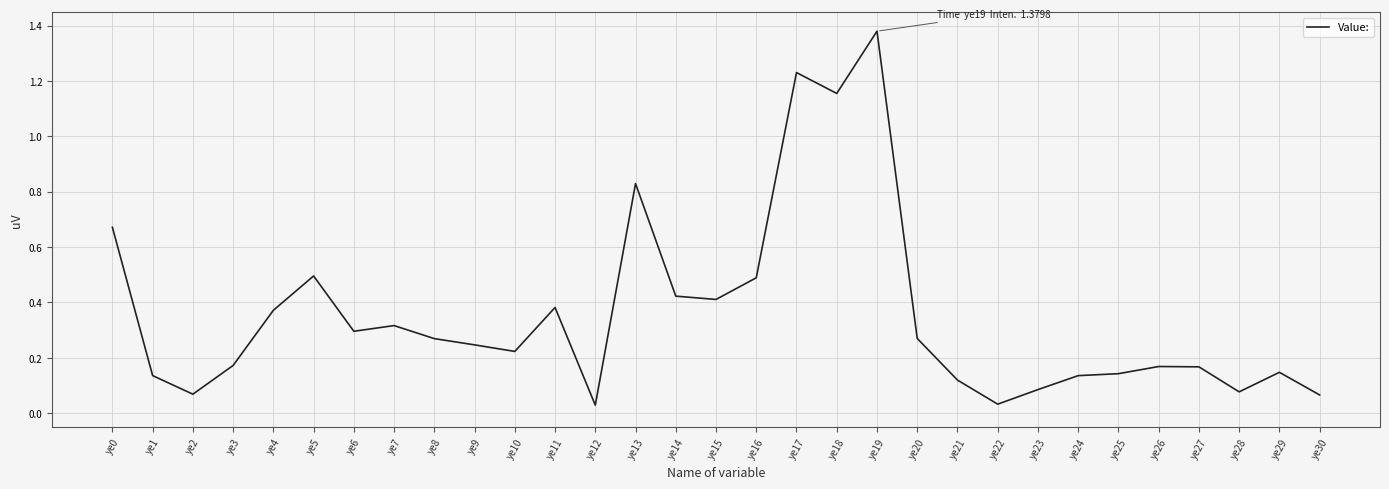

Which has a higher value, ye1 or ye22?

ye1